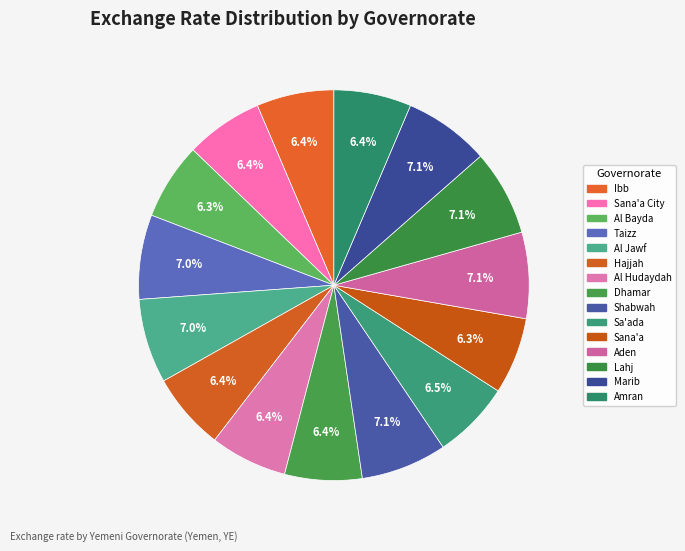

Rank the categories by value from lowest to highest.

Al Bayda, Sana'a, Al Hudaydah, Hajjah, Dhamar, Ibb, Sana'a City, Amran, Sa'ada, Taizz, Al Jawf, Marib, Lahj, Shabwah, Aden